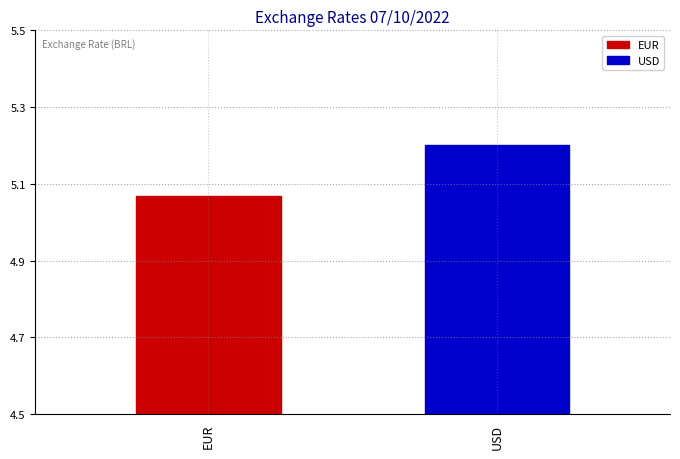

List the labels in order of value, smallest first.

EUR, USD